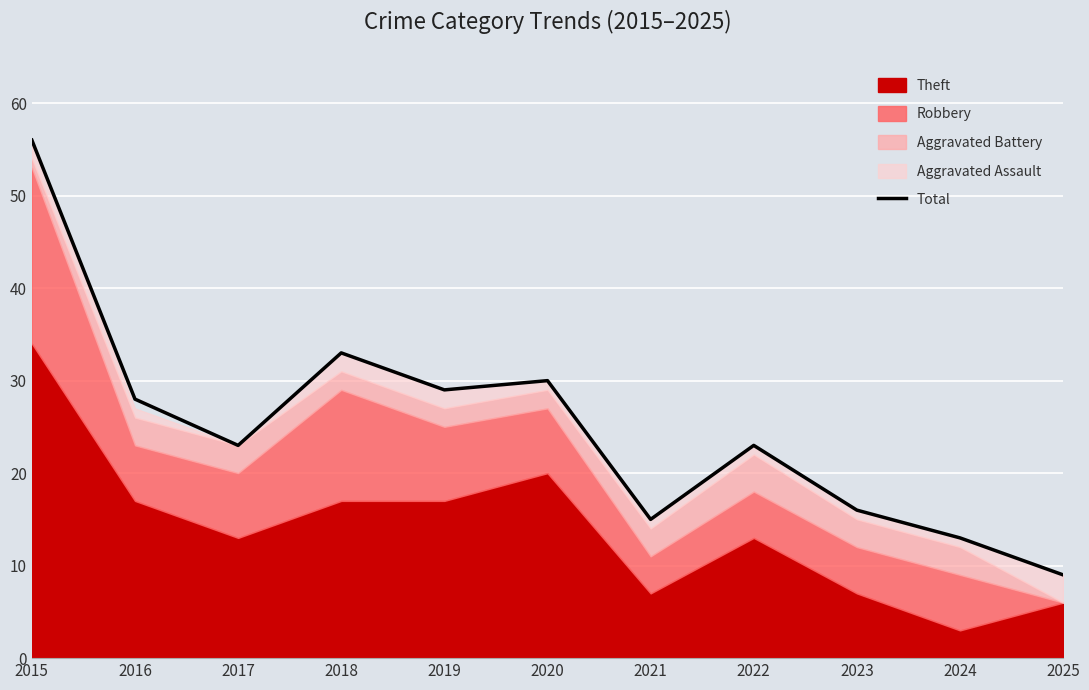

How many values are below 23?

4